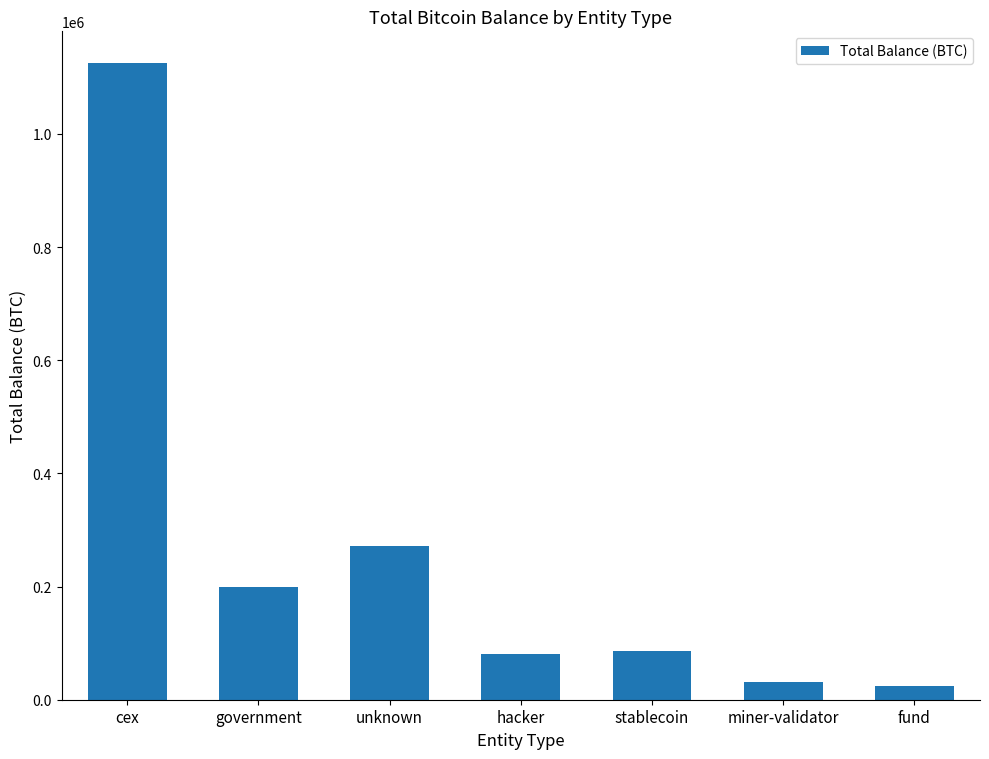

Which has a higher value, miner-validator or stablecoin?

stablecoin